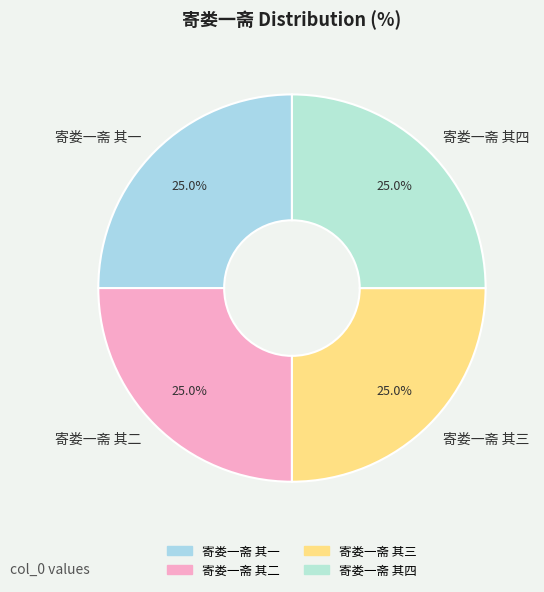

Combined, what portion of the pie is 寄娄一斋 其四 and 寄娄一斋 其二?

50.0%